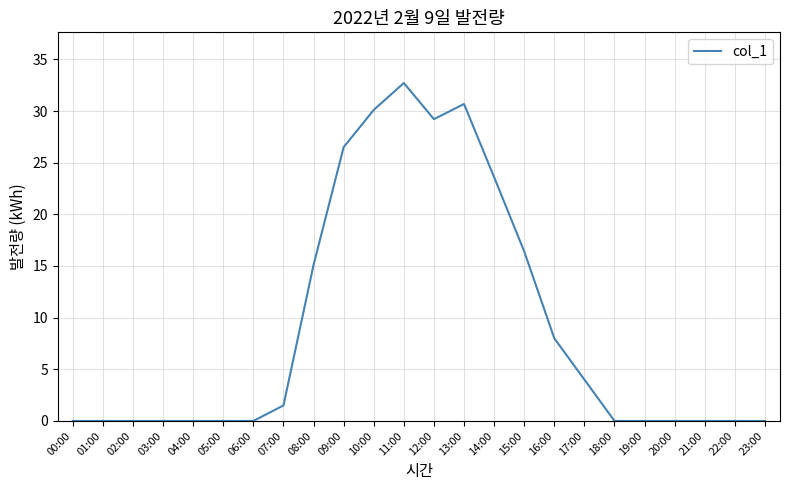

Is it true that the value at 15:00 is 9.6?

False